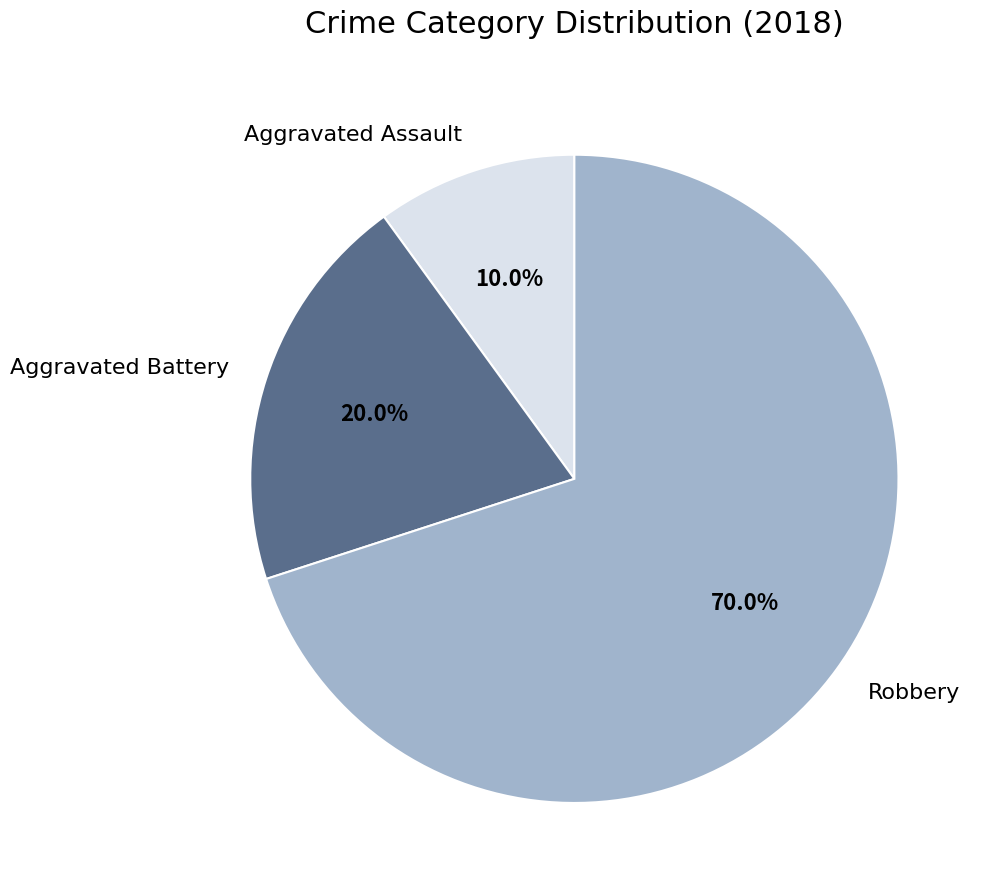

Do Aggravated Assault and Robbery together represent more than half of the pie?

Yes